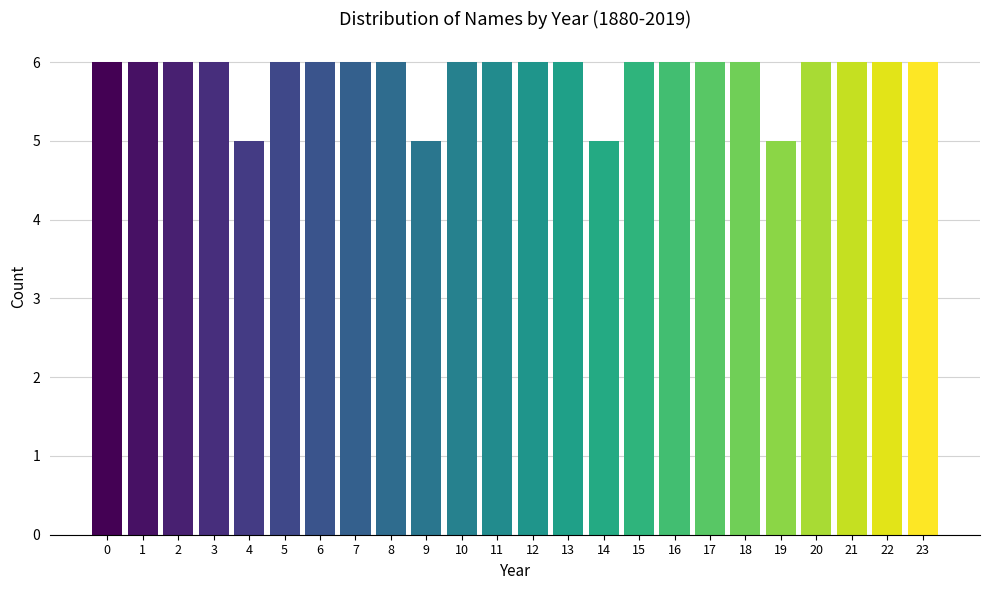

Reading left to right, what are all the values shown in this chart?

6	6	6	6	5	6	6	6	6	5	6	6	6	6	5	6	6	6	6	5	6	6	6	6